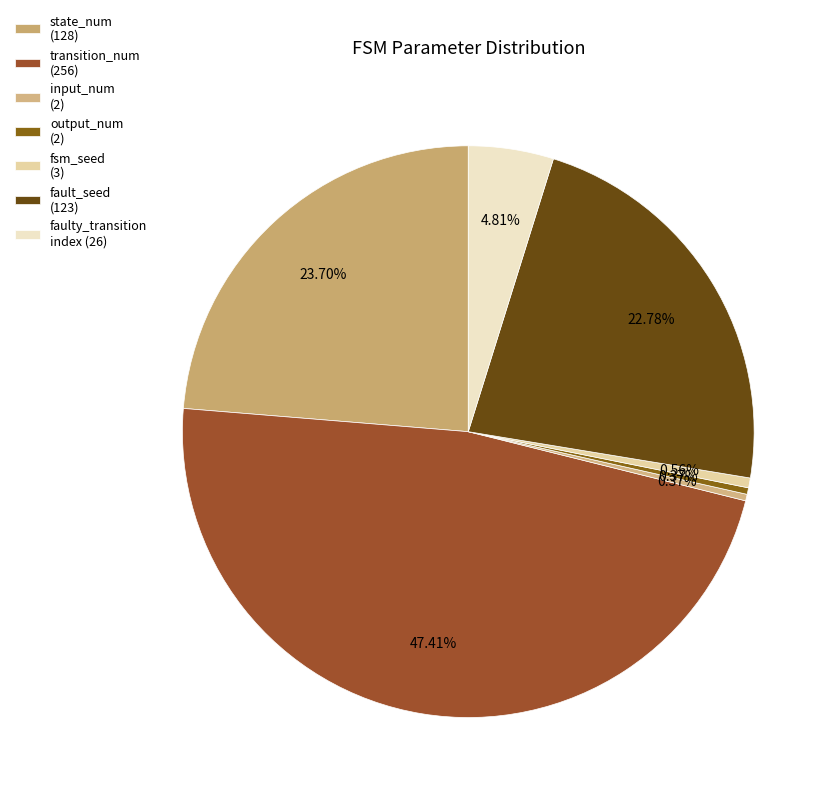

Is it true that fault_seed (123) is 36% of the pie?

False